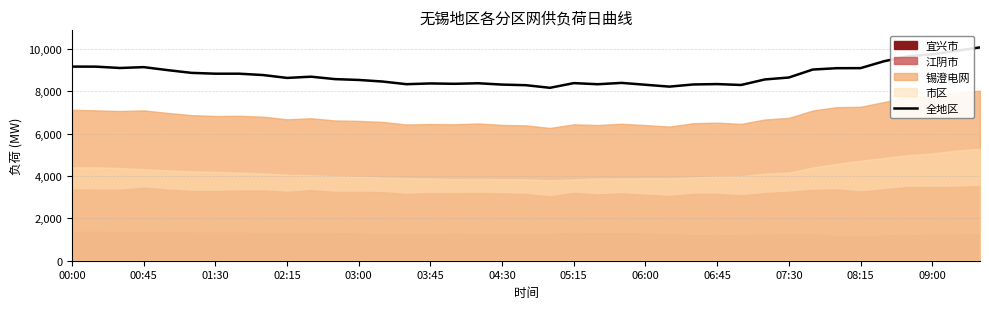

What is the minimum value shown in the chart?

8159